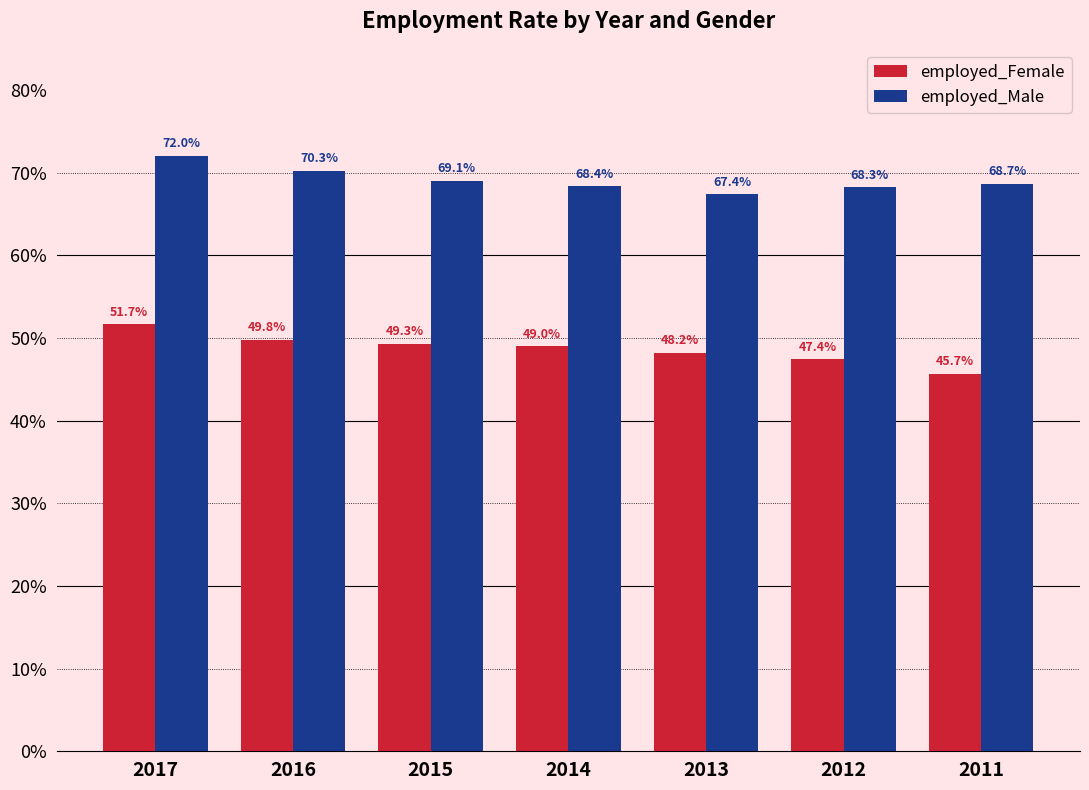

Which series has the largest total across all categories?

employed_Male